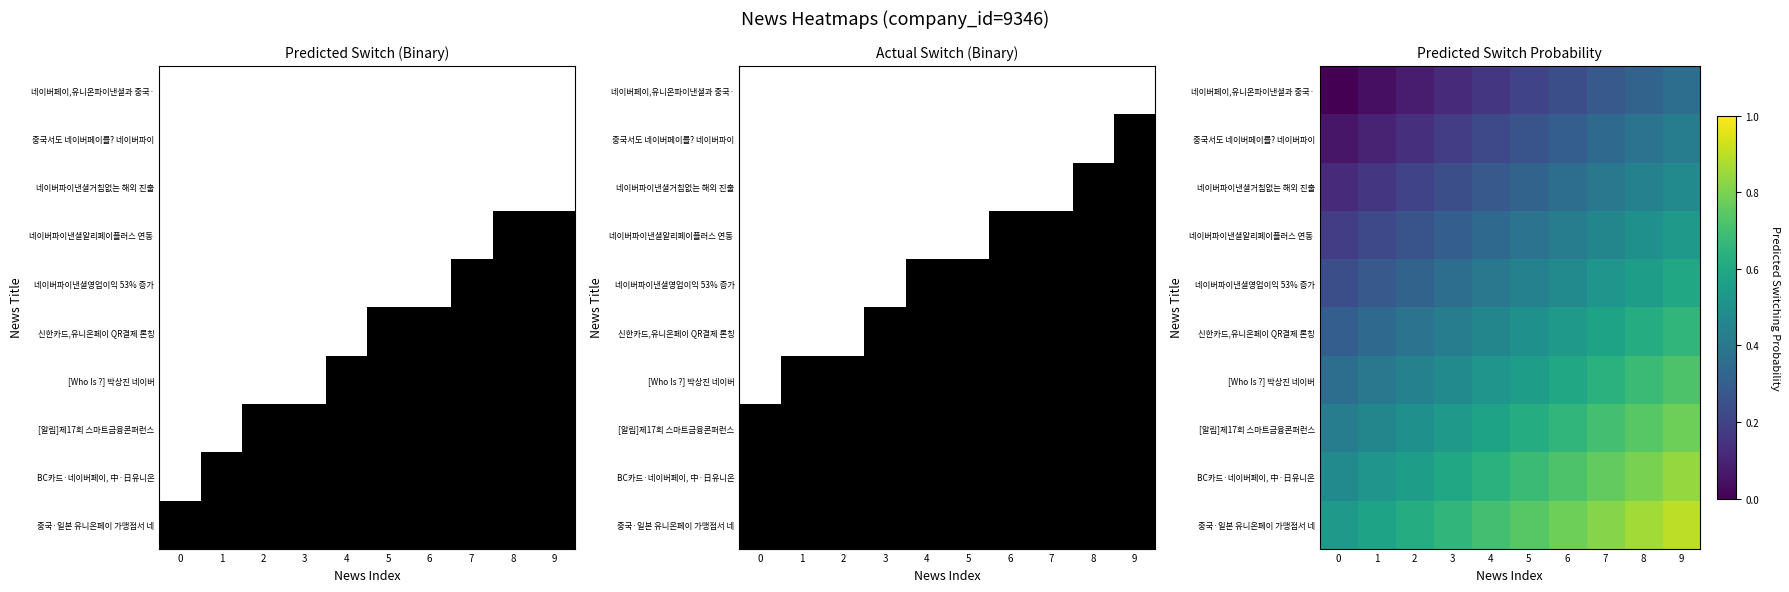

True or false: 네이버파이낸셜알리페이플러스 연동 has a value of 0.1 at 7.

False